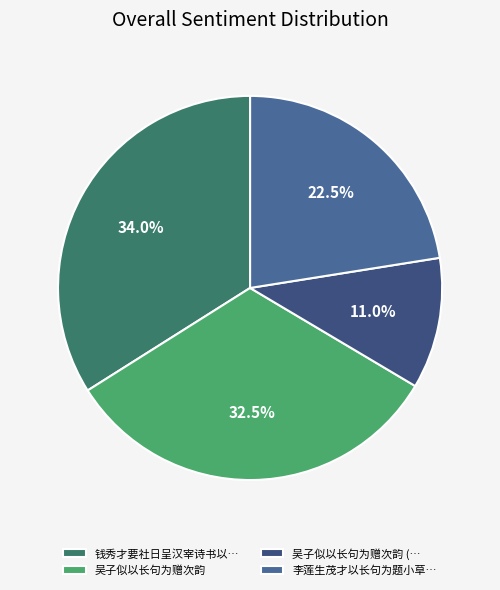

What percentage is the 吴子似以长句为赠次韵 slice, to the nearest percent?

33%